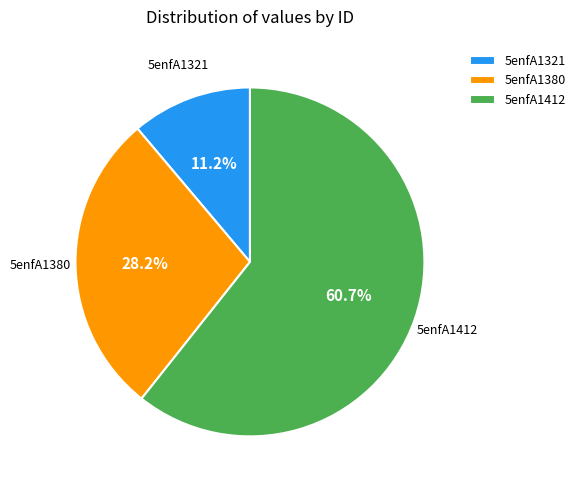

Does 5enfA1380 represent more than half of the total?

No